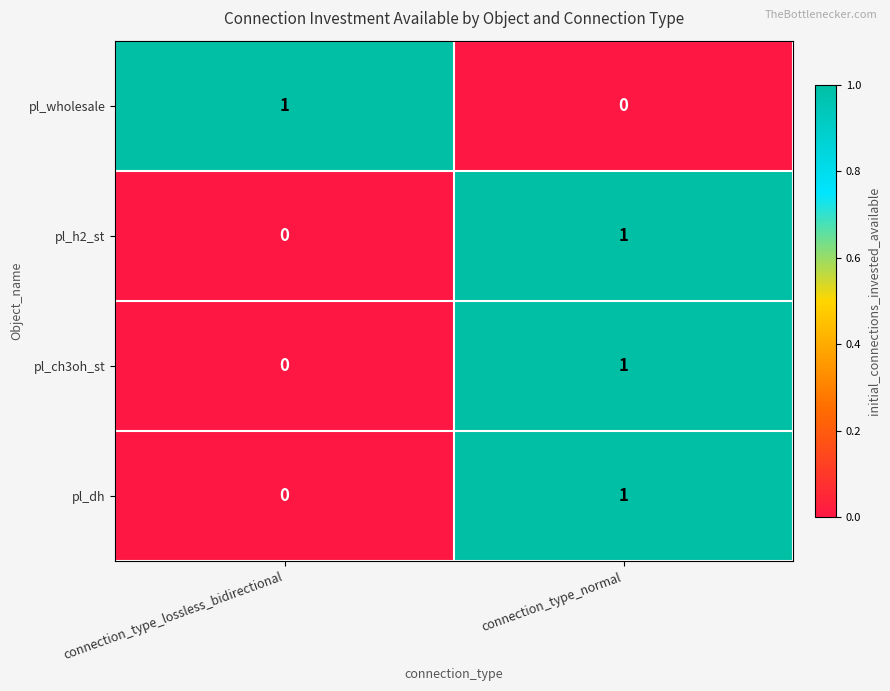

At which category is the sum across all series the highest?

connection_type_normal